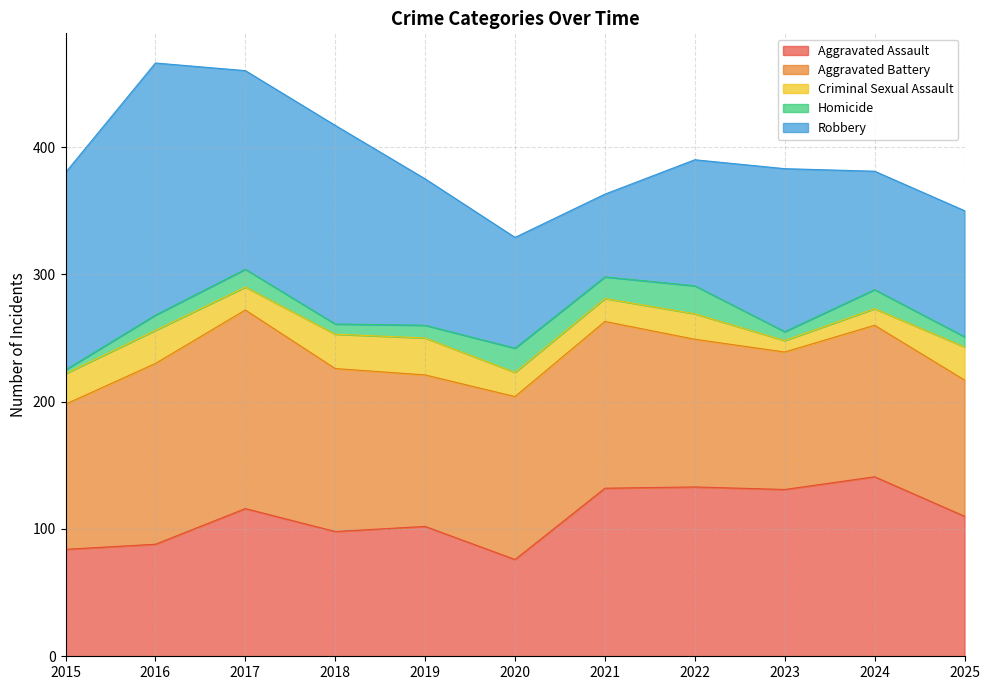

Where does the Criminal Sexual Assault series first go above 20?

2015